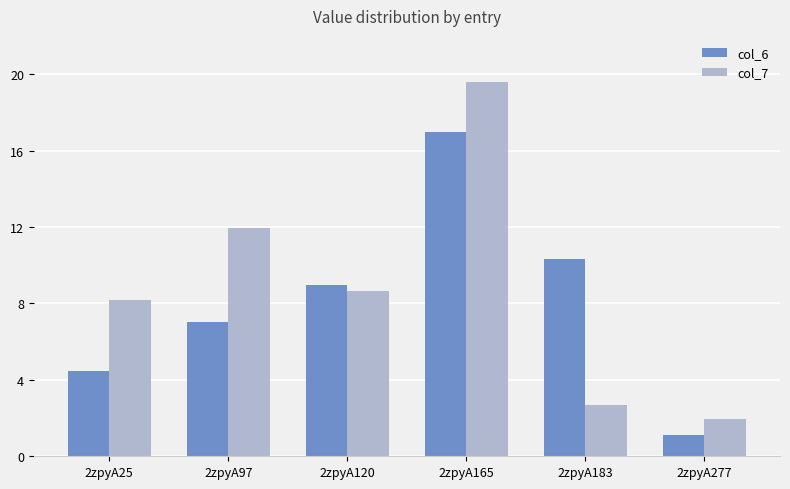

What is the sum of the col_6 values at 2zpyA277 and 2zpyA97?

8.1